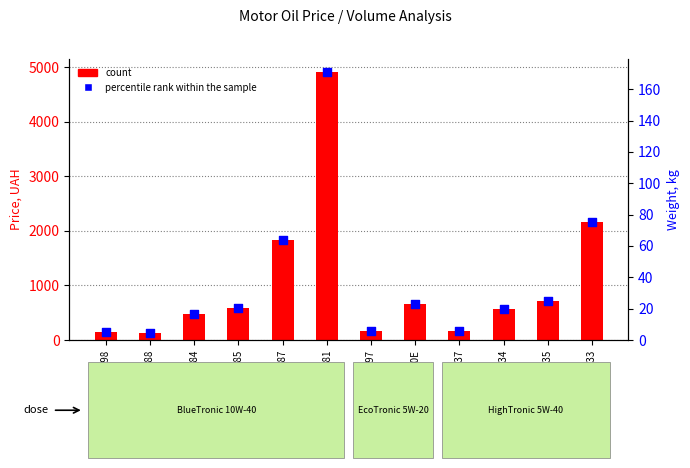

Which series has the largest total across all categories?

count